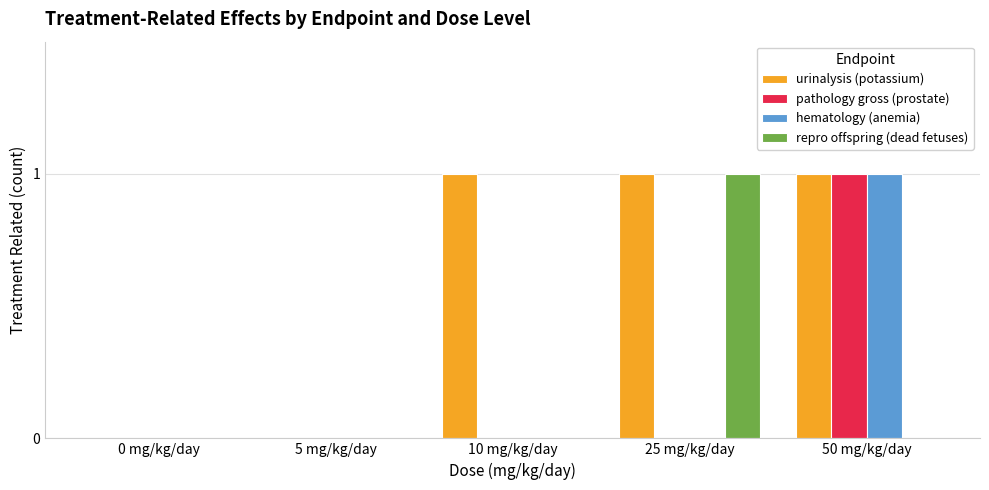

True or false: repro offspring (dead fetuses) has a value of -1 at 0 mg/kg/day.

False